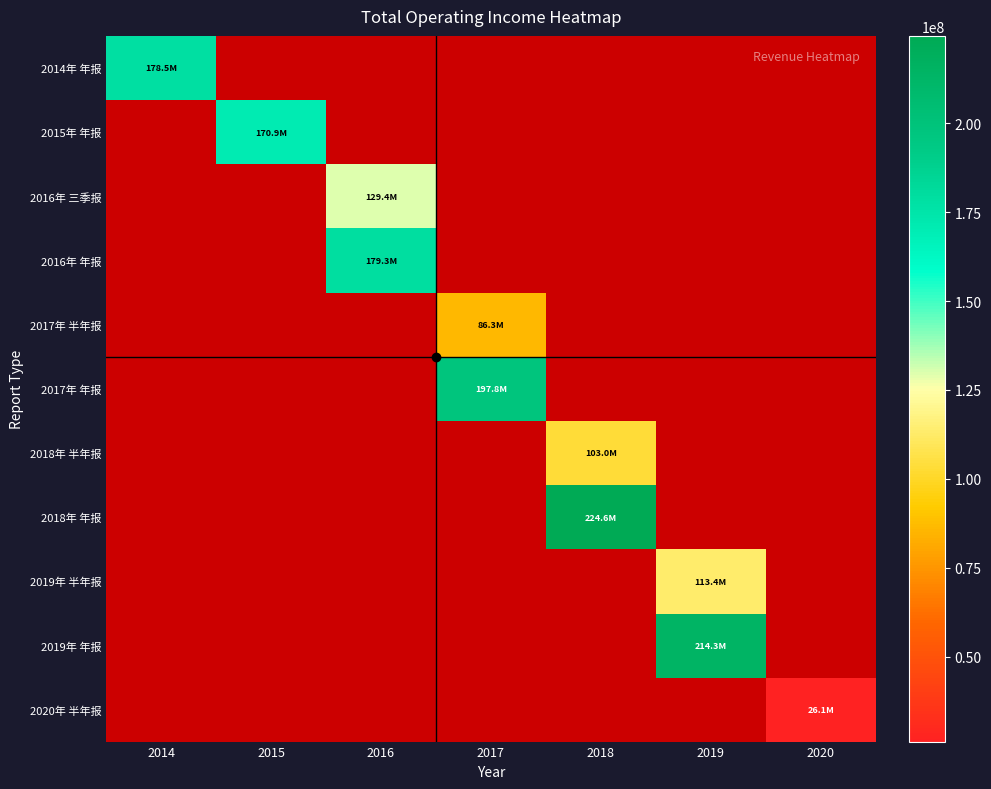

Where does the 2017年 年报 series first go above 197826592?

2017